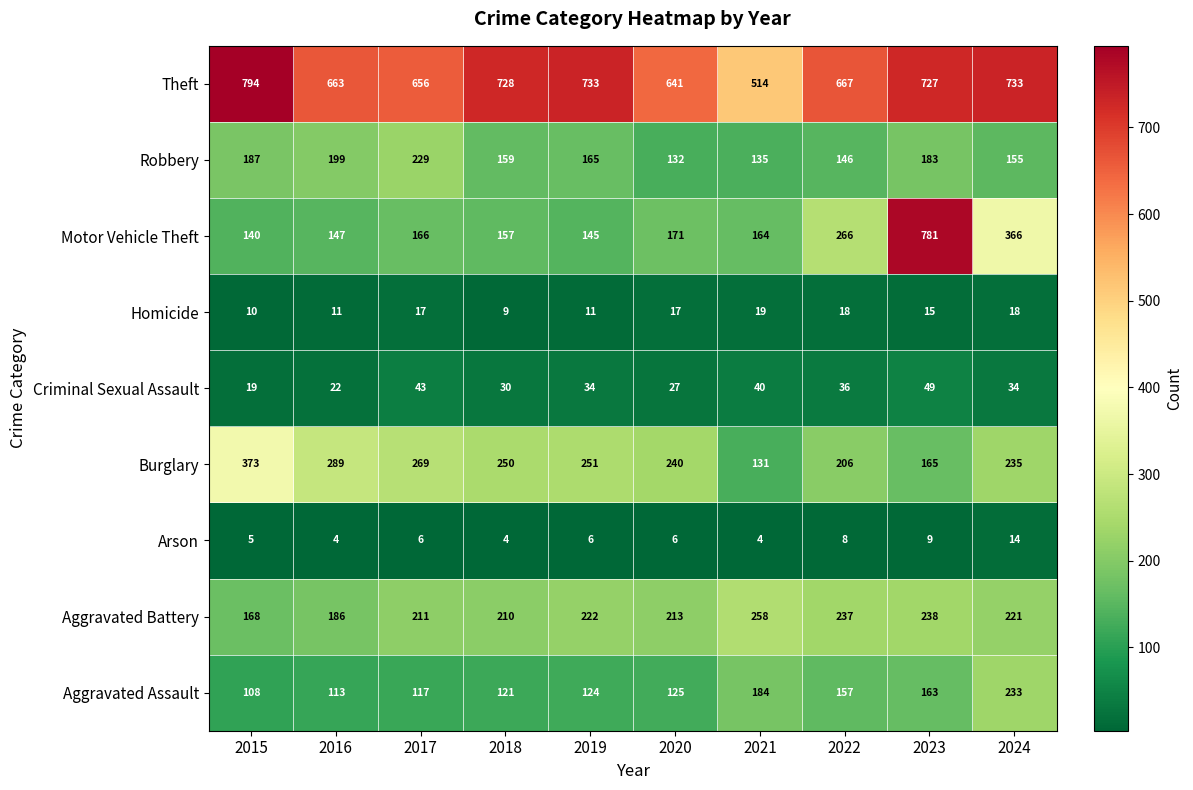

What is the spread (max minus min) of values at 2017?

650